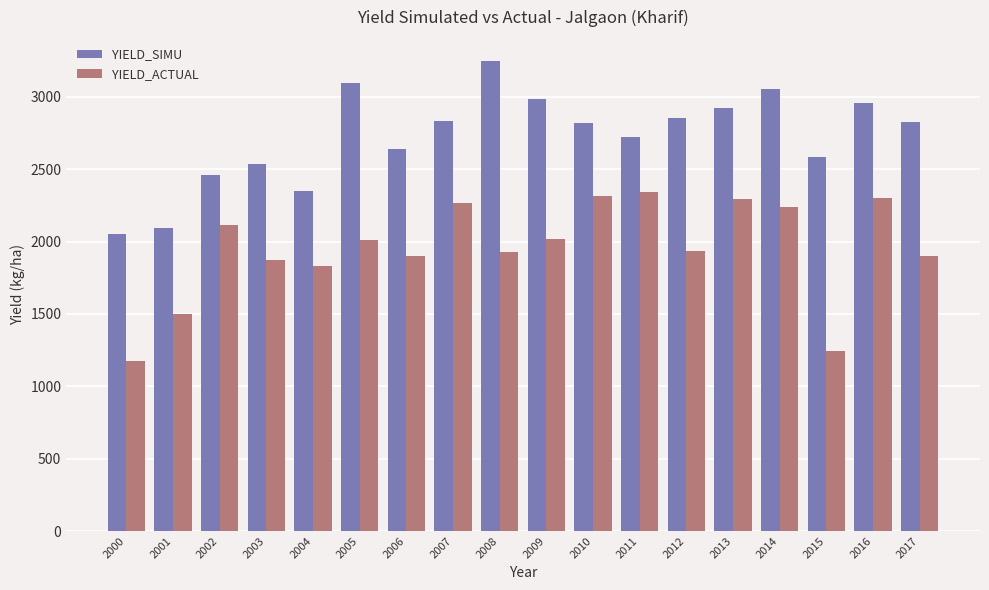

What is the difference between the YIELD_SIMU values at 2002 and 2014?

595